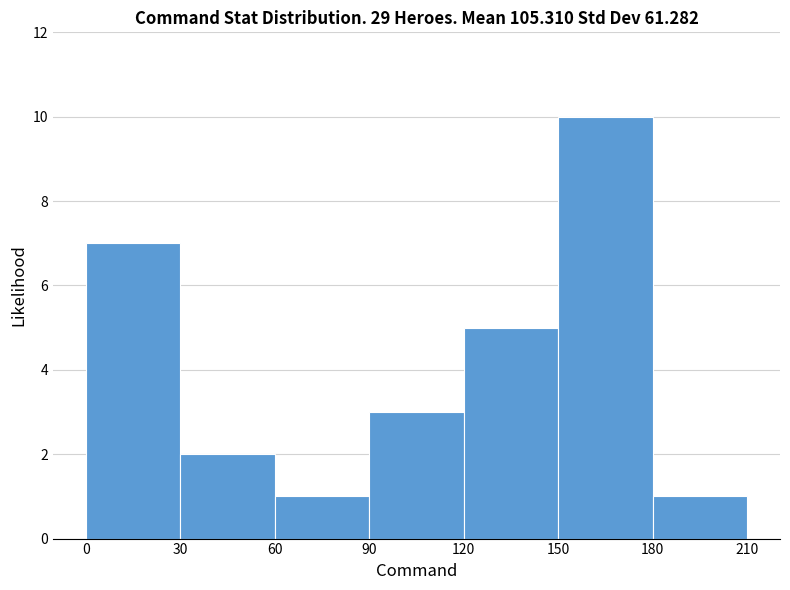

Reading left to right, list every bar in this chart as the range it spans on the x-axis followed by its height. The values are not printed on the chart, so give them approximately, as read against the axis.

0 to 30: 7
30 to 60: 2
60 to 90: 1
90 to 120: 3
120 to 150: 5
150 to 180: 10
180 to 210: 1